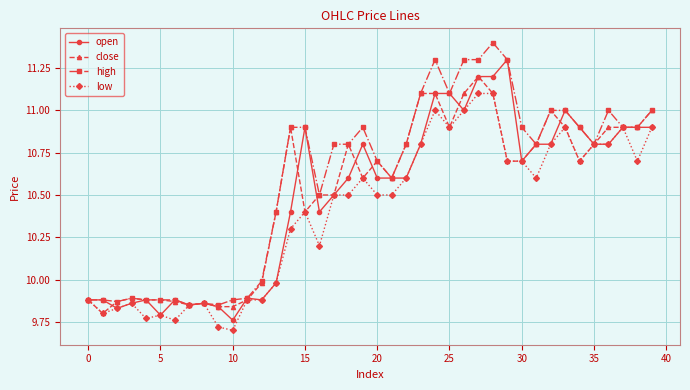

Which series has the largest total across all categories?

high